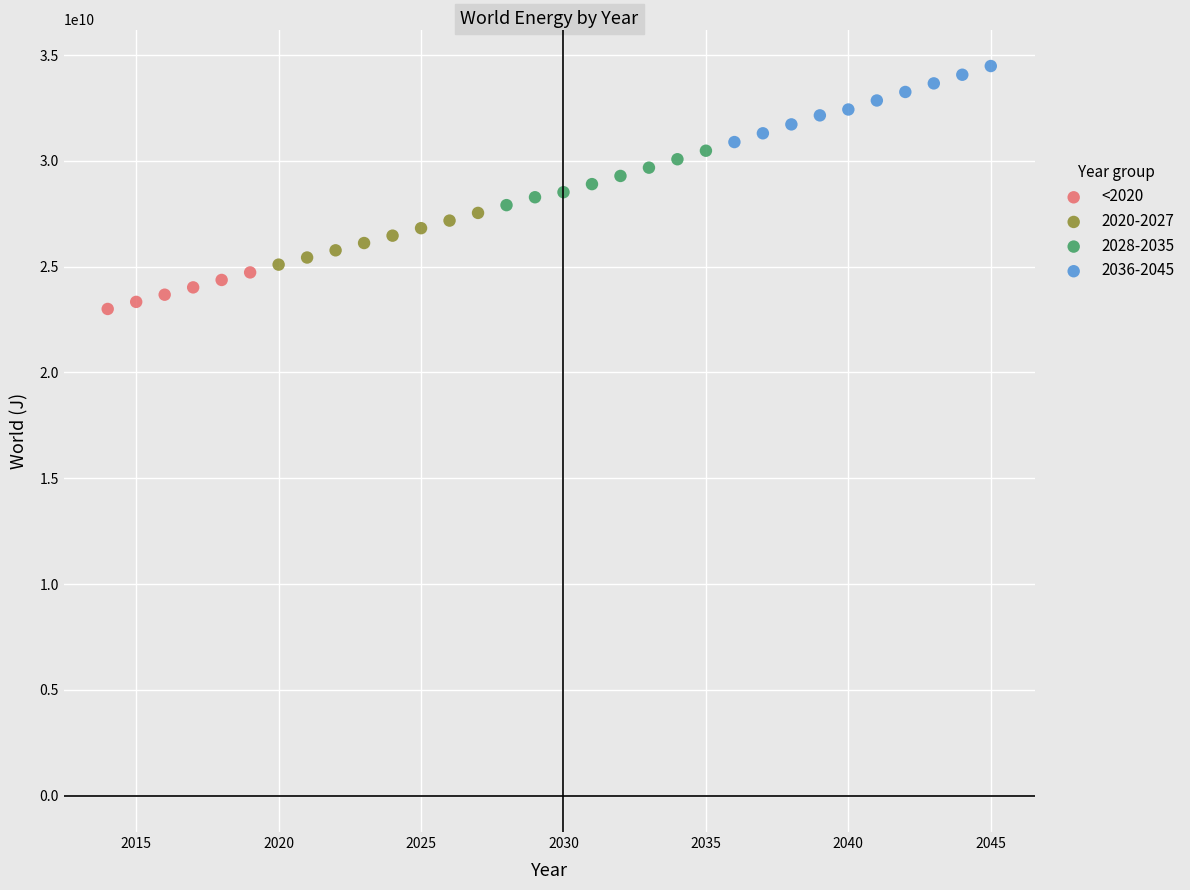

Which series reaches the minimum Y coordinate?

<2020